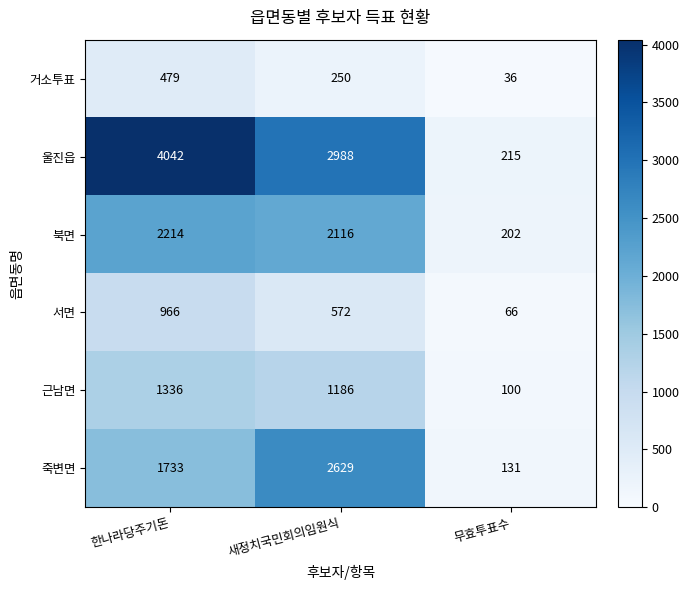

How many 근남면 values are between 100 and 1336?

3